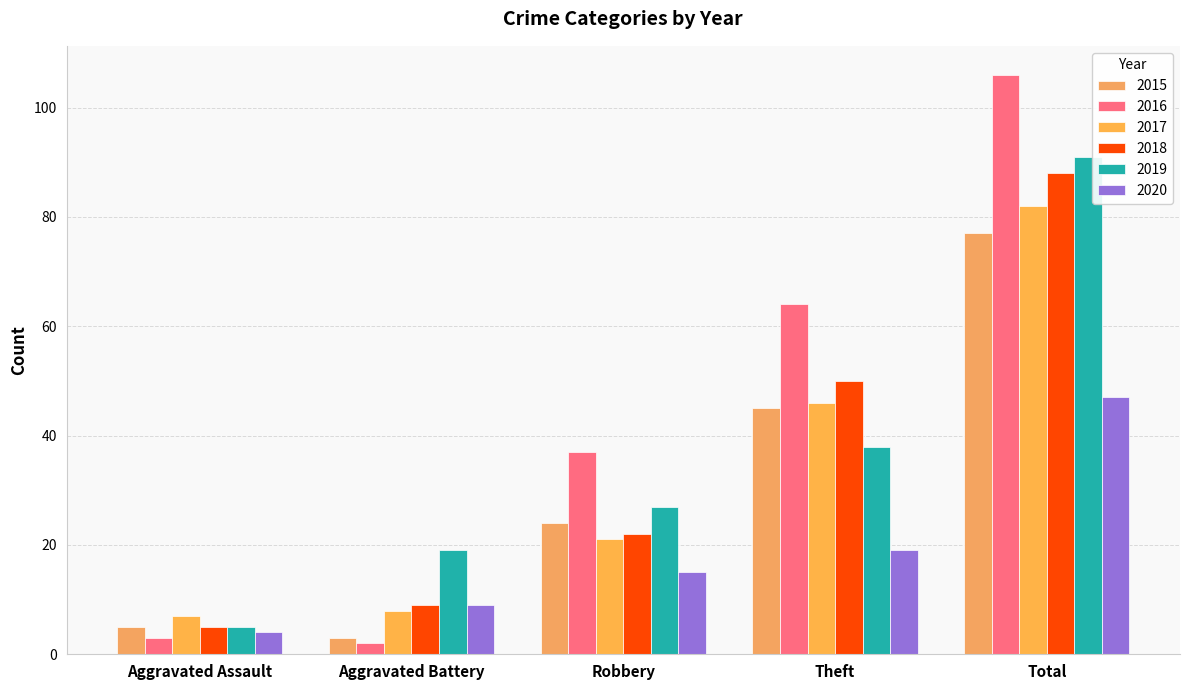

What is the sum of all 2020 values?

94